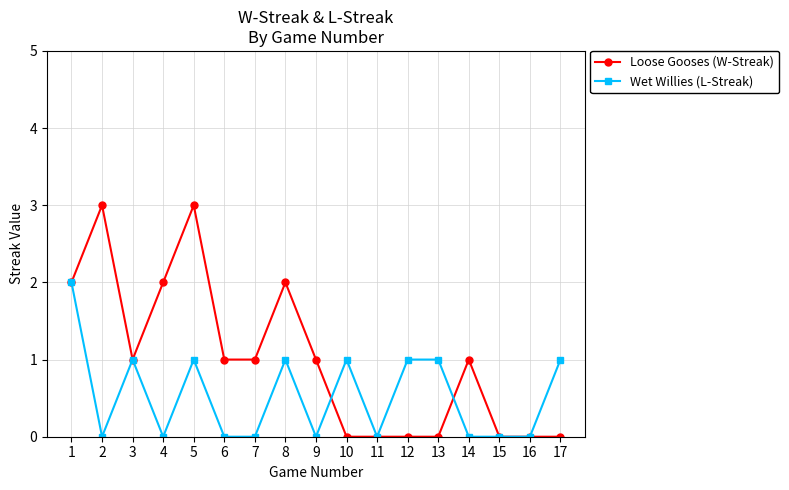

Which series has the widest spread of values?

Loose Gooses (W-Streak)